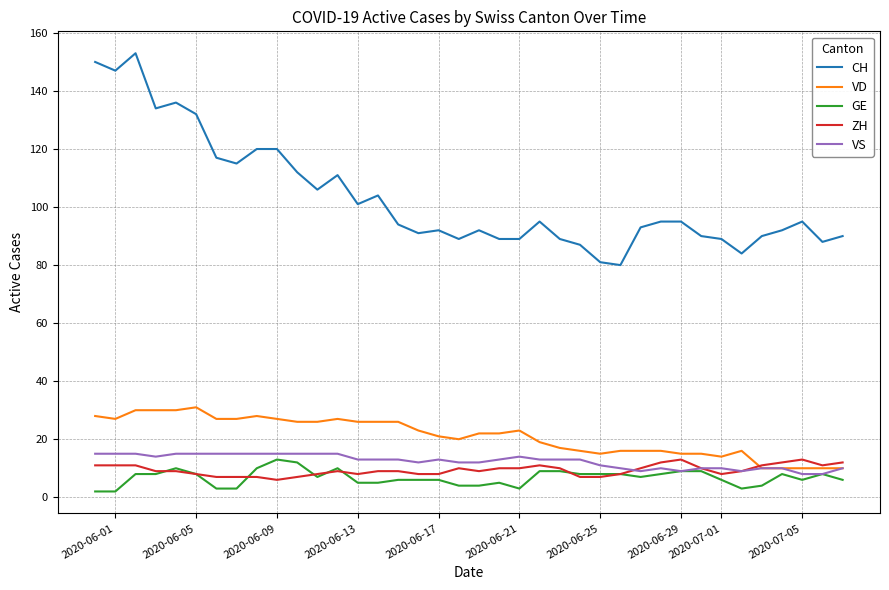

Which series has the widest spread of values?

CH